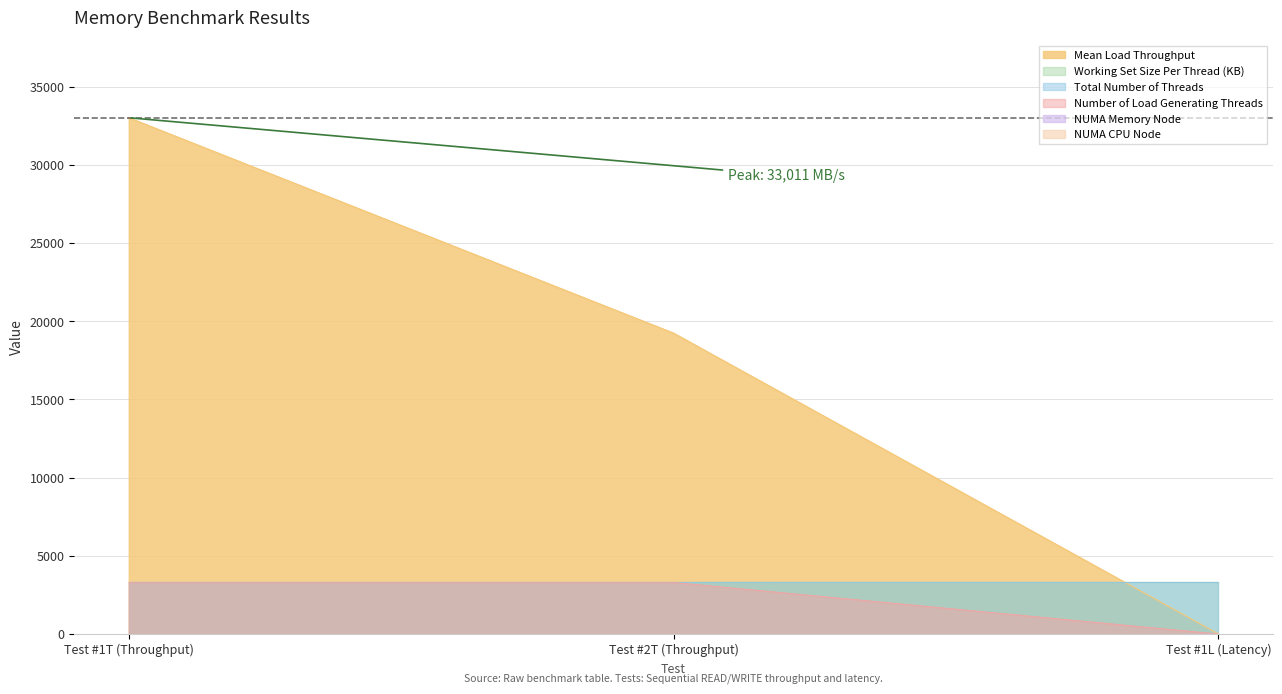

The NUMA Memory Node series shows 0.0 at Test #1L (Latency). True or false?

True